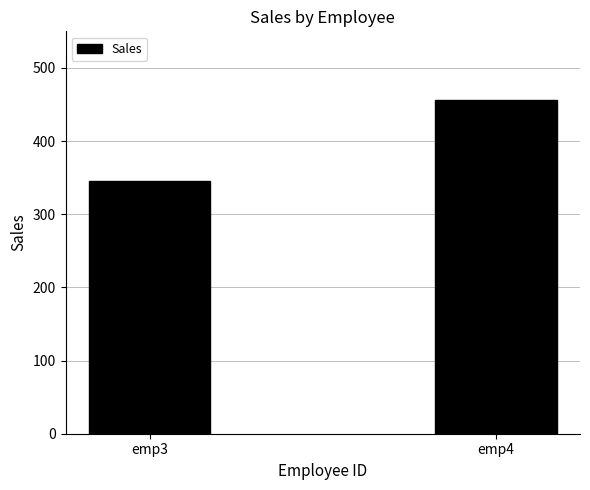

How many values are between 345 and 456?

2